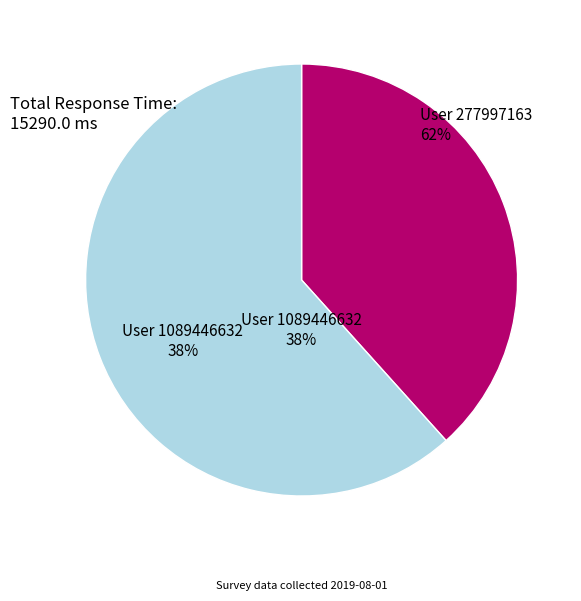

The 1089446632 slice represents 33% of the pie. True or false?

False